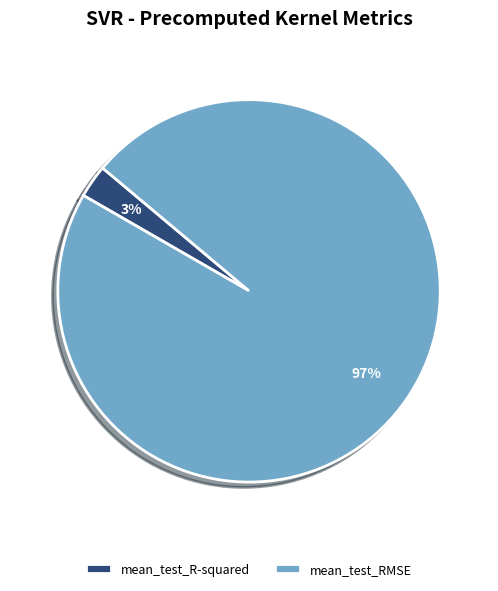

Which category accounts for the majority?

mean_test_RMSE